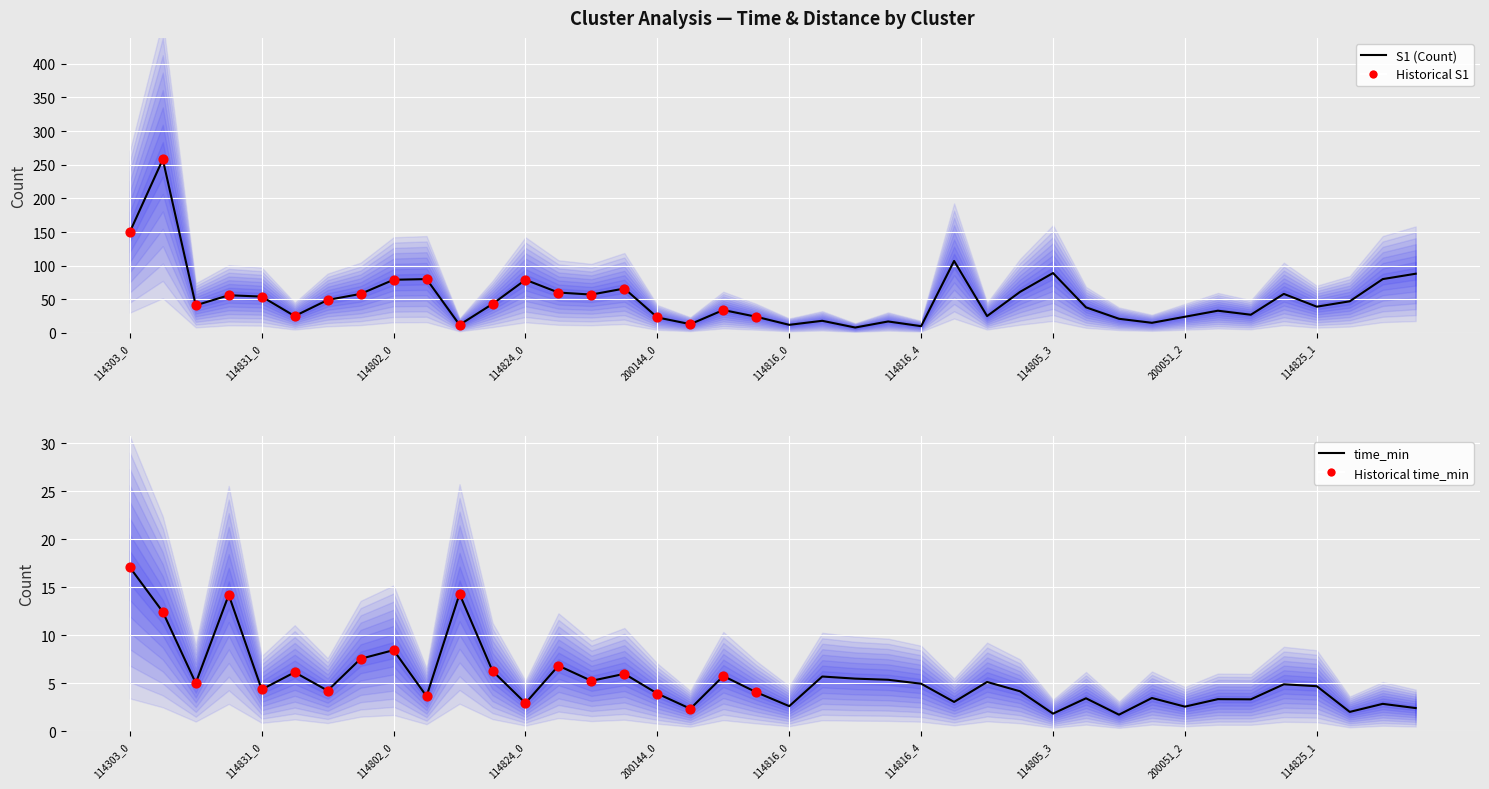

At how many categories does at least one series exceed 76?

9